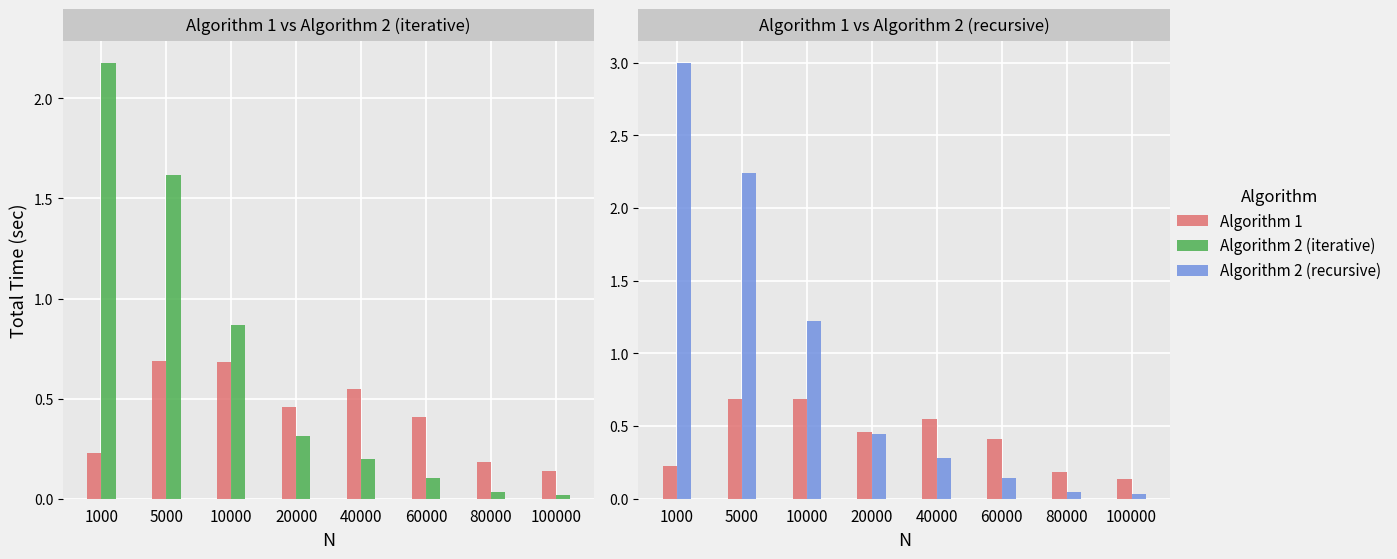

What is the greatest value displayed?

3.0